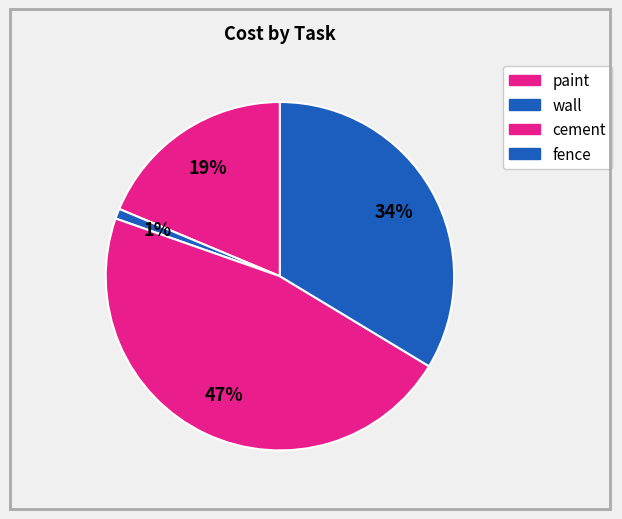

To the nearest percent, what is the difference between the largest and smallest slice percentages?

46%